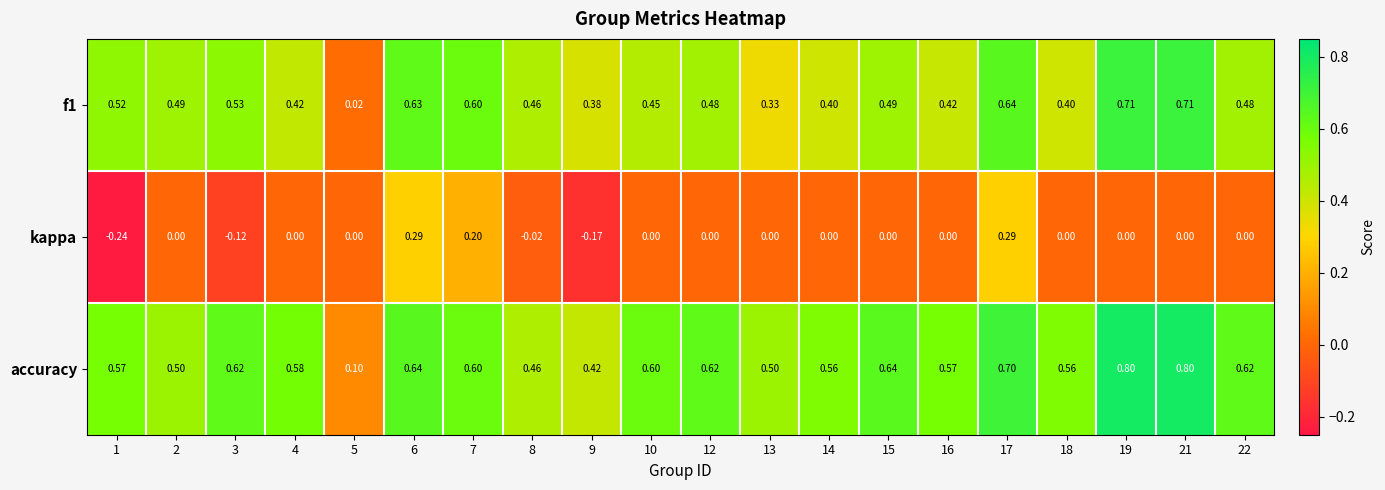

Which series has the largest total across all categories?

accuracy